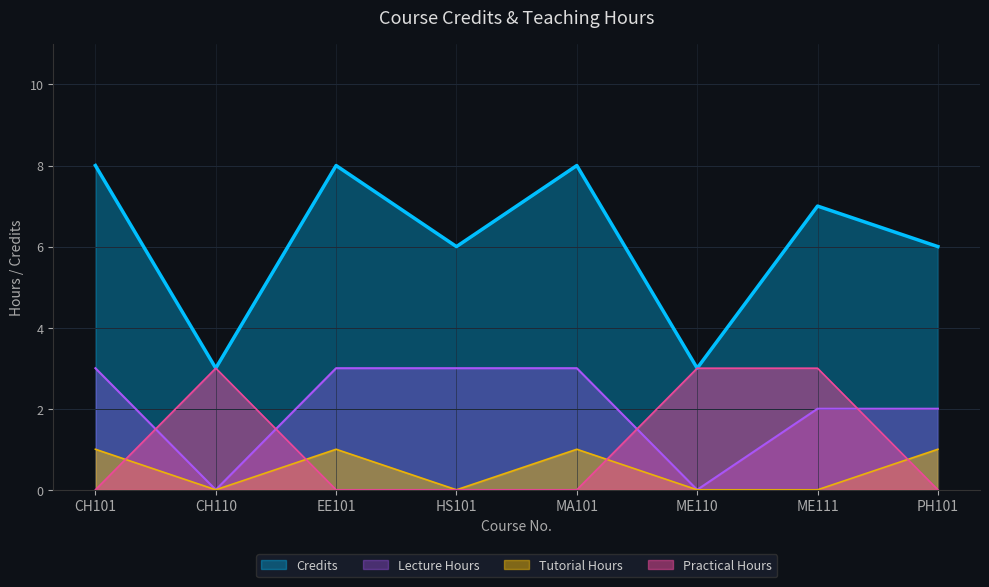

True or false: the data shows 3 at CH110.

True